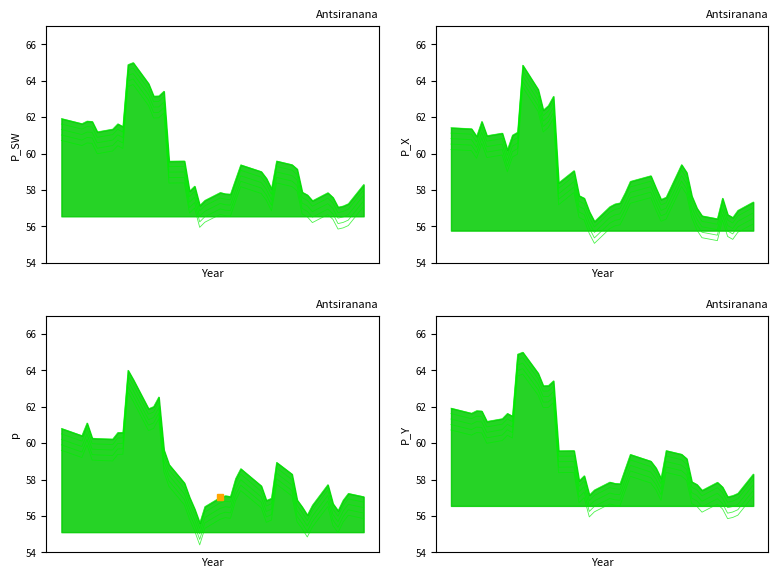

How many interior local peaks does the high_line_0 series have?

10